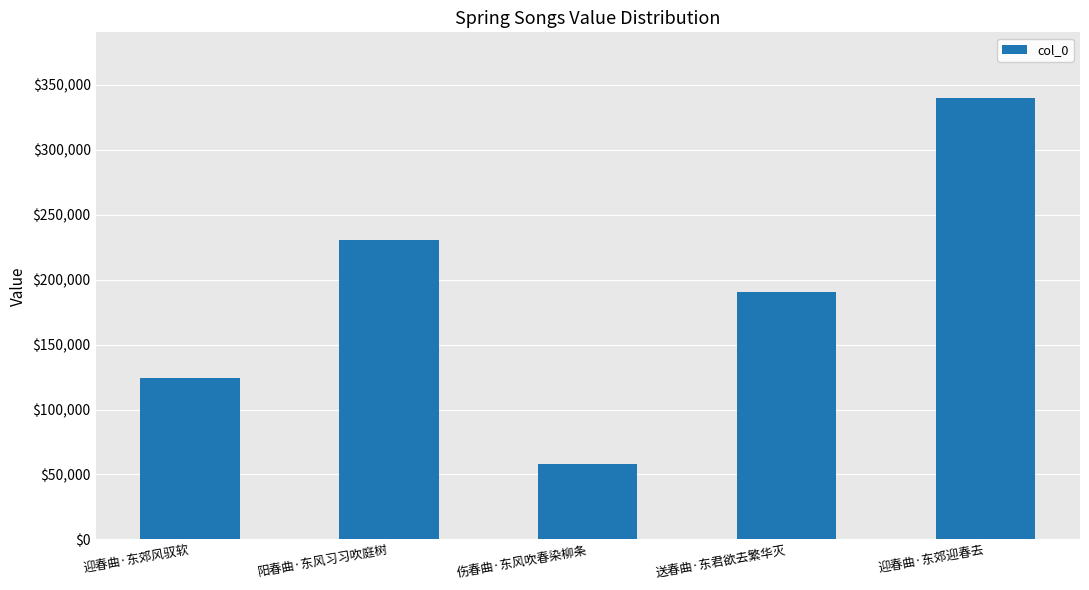

Rank the categories by value from highest to lowest.

迎春曲·东郊迎春去, 阳春曲·东风习习吹庭树, 送春曲·东君欲去繁华灭, 迎春曲·东郊风驭软, 伤春曲·东风吹春染柳条